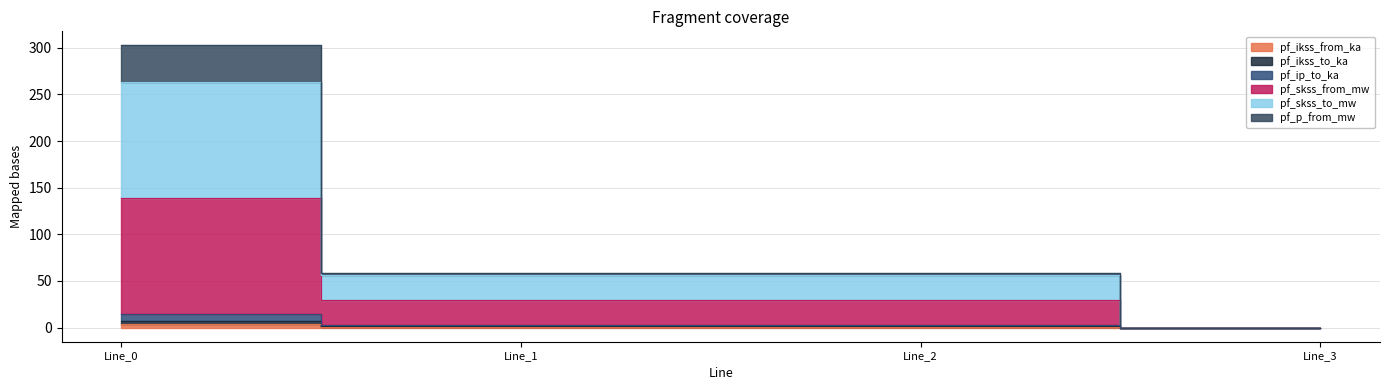

The pf_ikss_from_ka series shows 0.8 at Line_2. True or false?

True